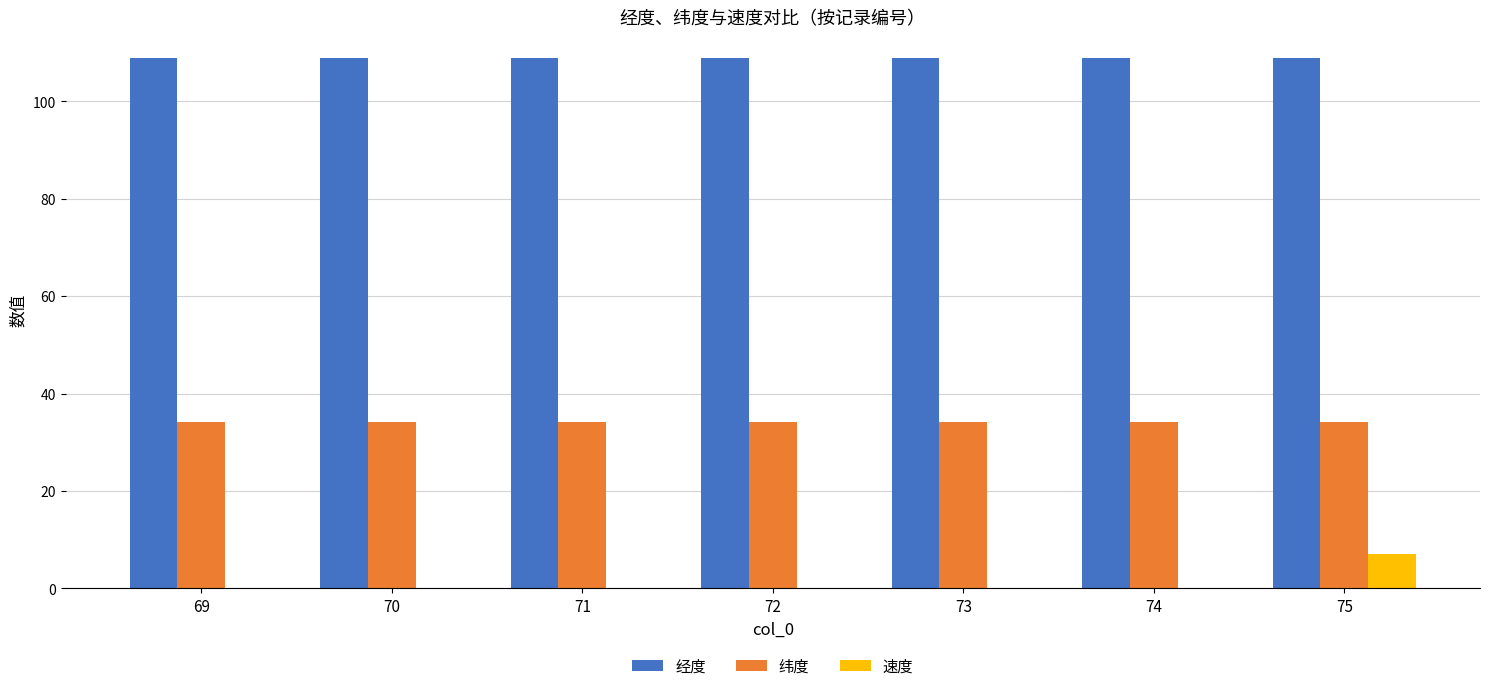

What is the maximum value for 经度?

108.9